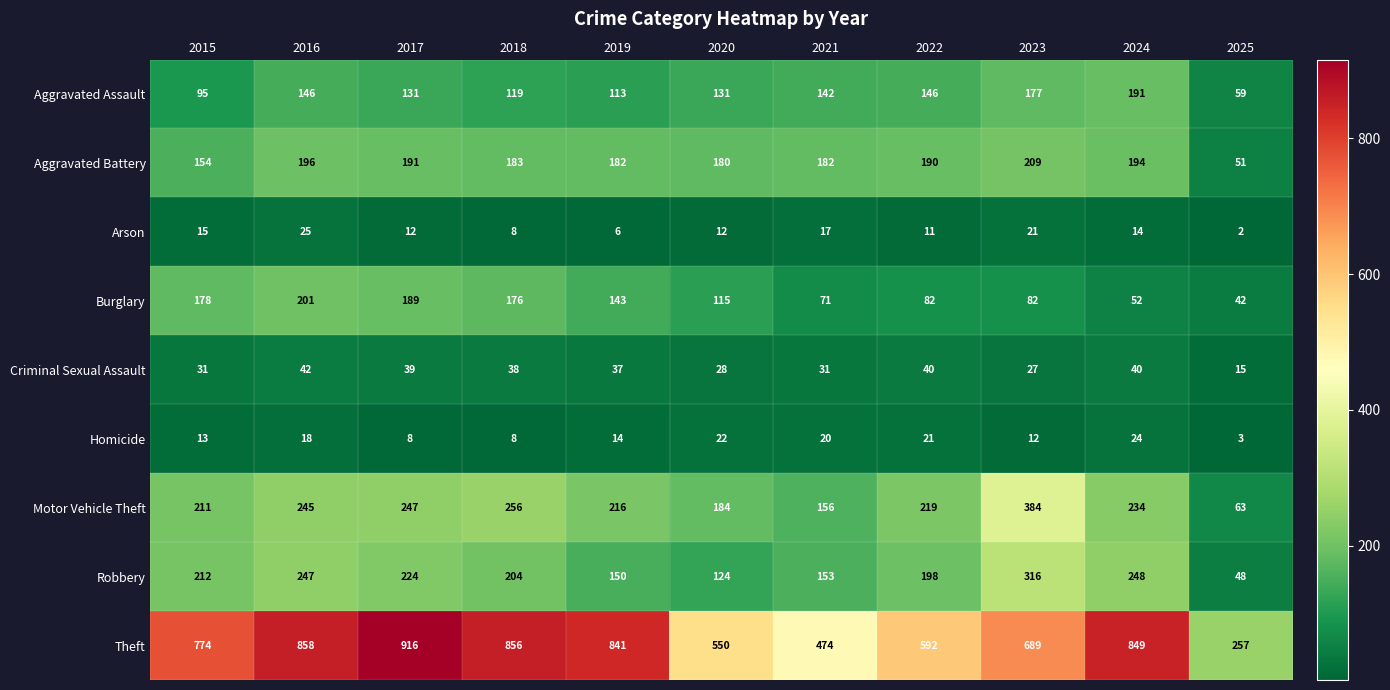

Where is Burglary nearest to the value 121?

2020